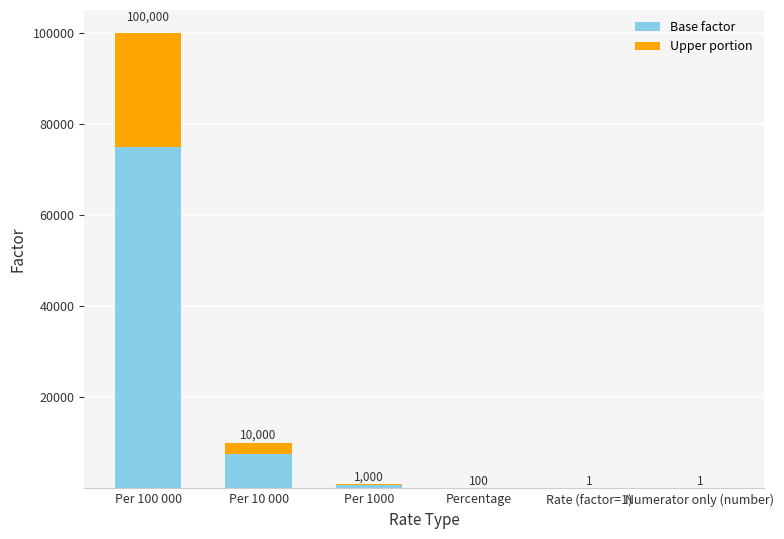

What are all the series names shown in the legend?

Base factor, Upper portion